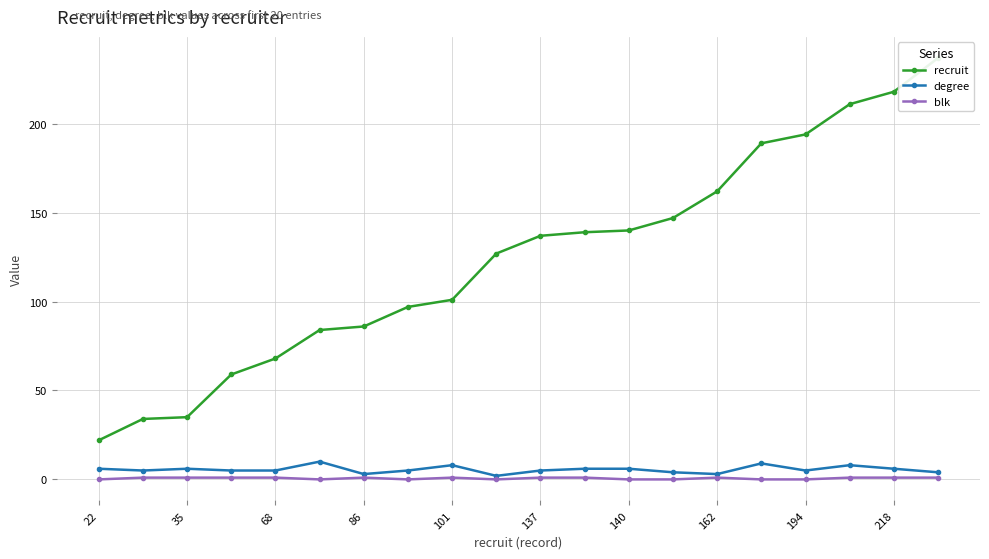

Count the blk values in the range 0 to 1.

20